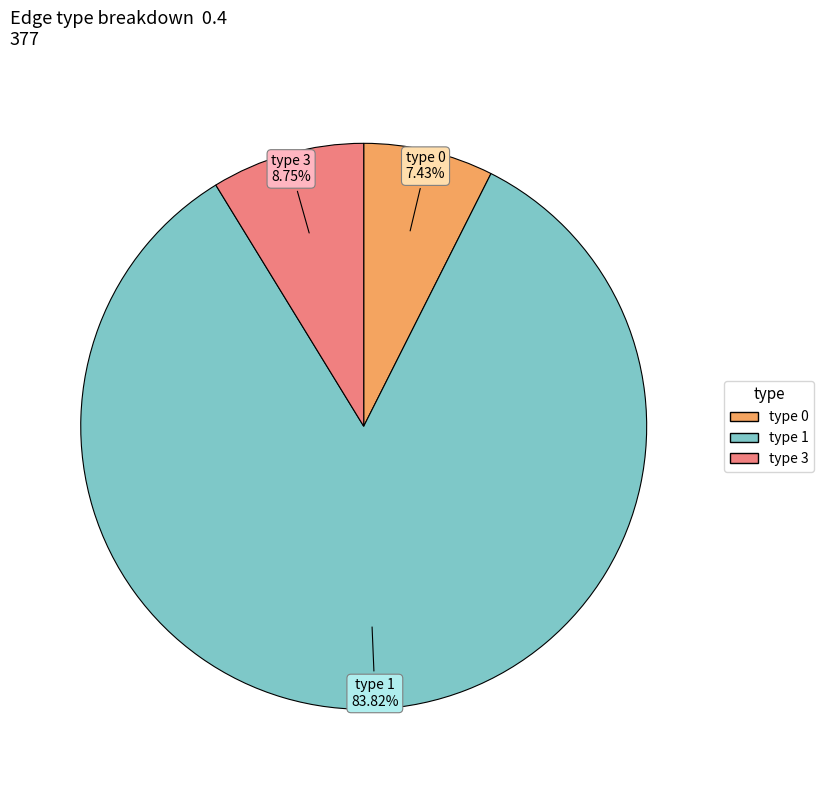

Is there a majority slice in this chart?

Yes